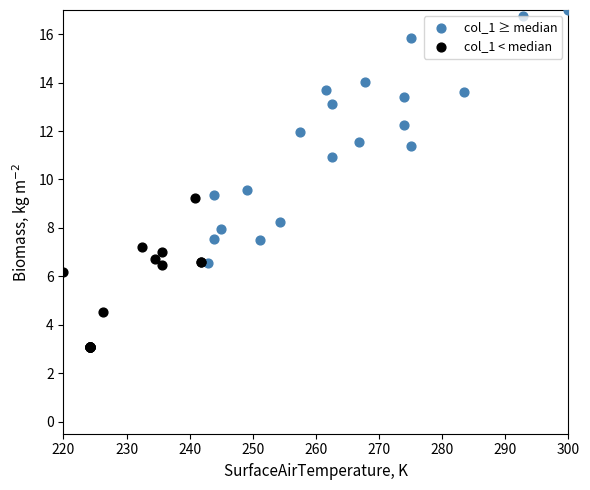

Which series reaches the minimum Y coordinate?

col_1 < median